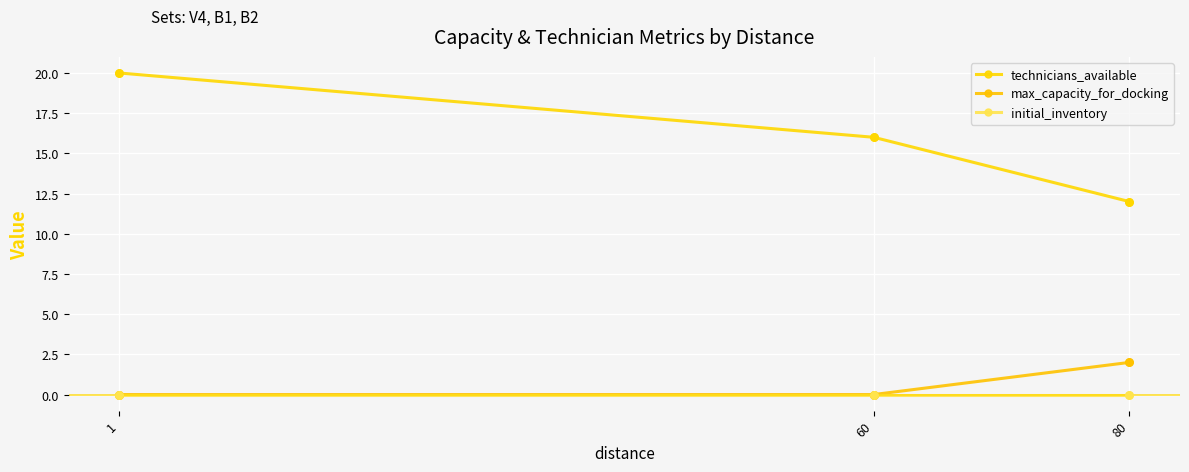

What are all the series names shown in the legend?

technicians_available, max_capacity_for_docking, initial_inventory